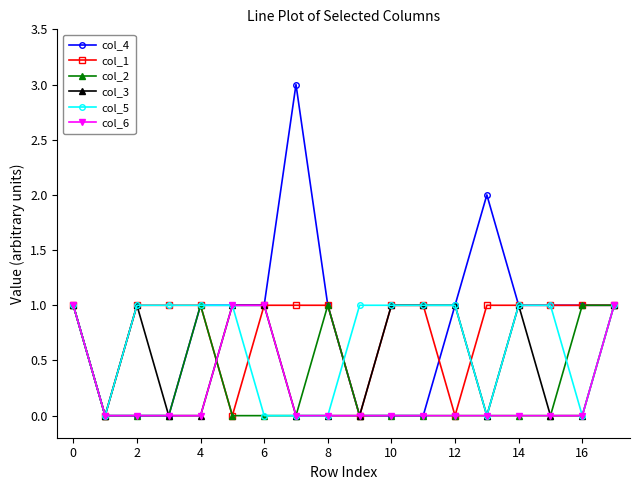

True or false: col_3 has more than 0 interior local peaks.

True